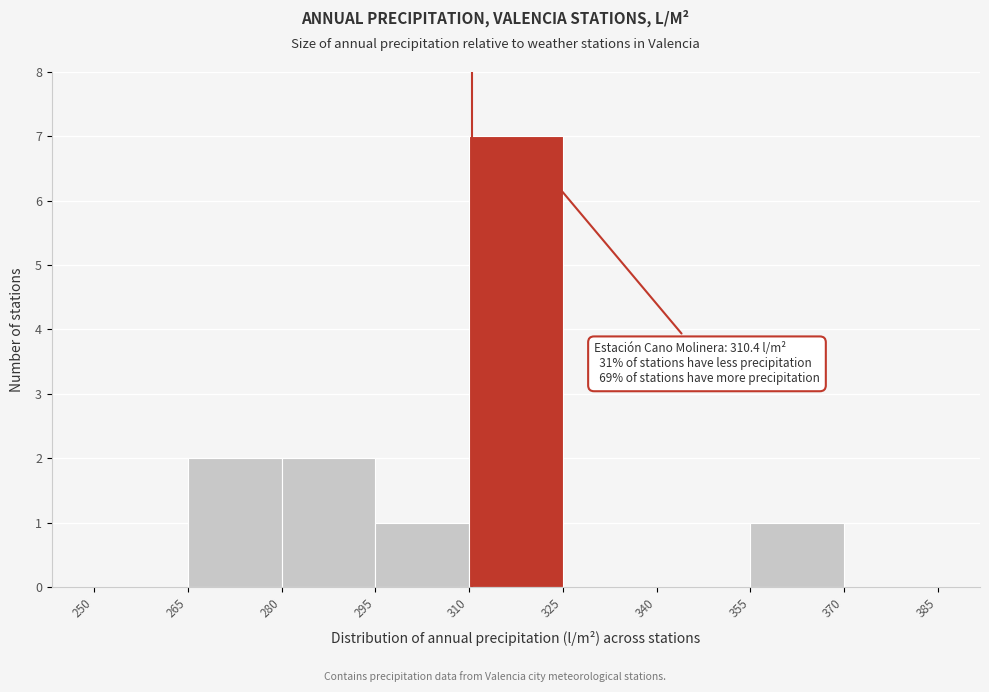

Which range on the x-axis has the tallest bar?

310 to 325